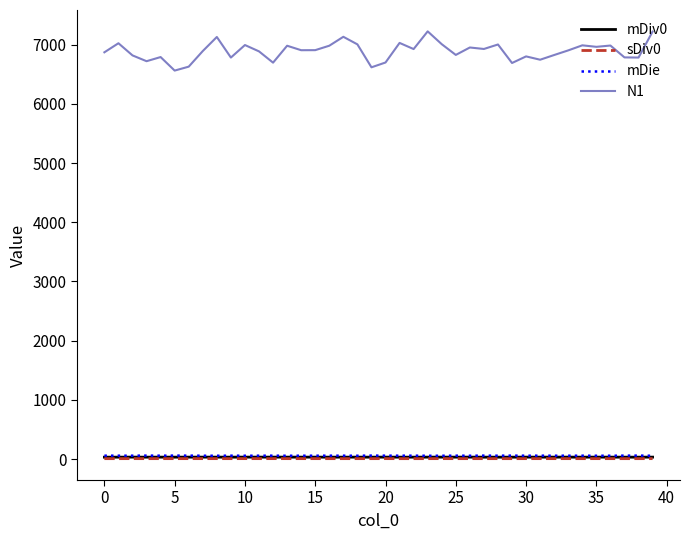

Which series has the largest range (max minus min)?

N1